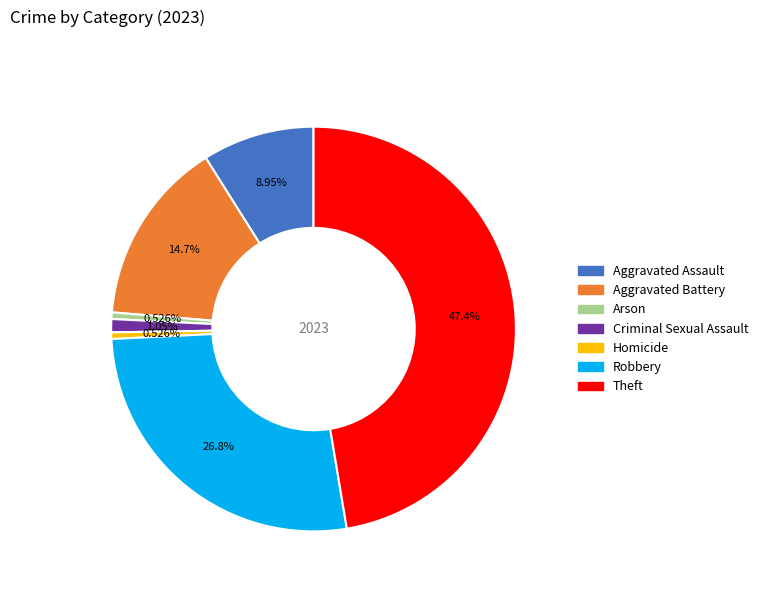

Combined, do Homicide and Robbery account for over 50%?

No